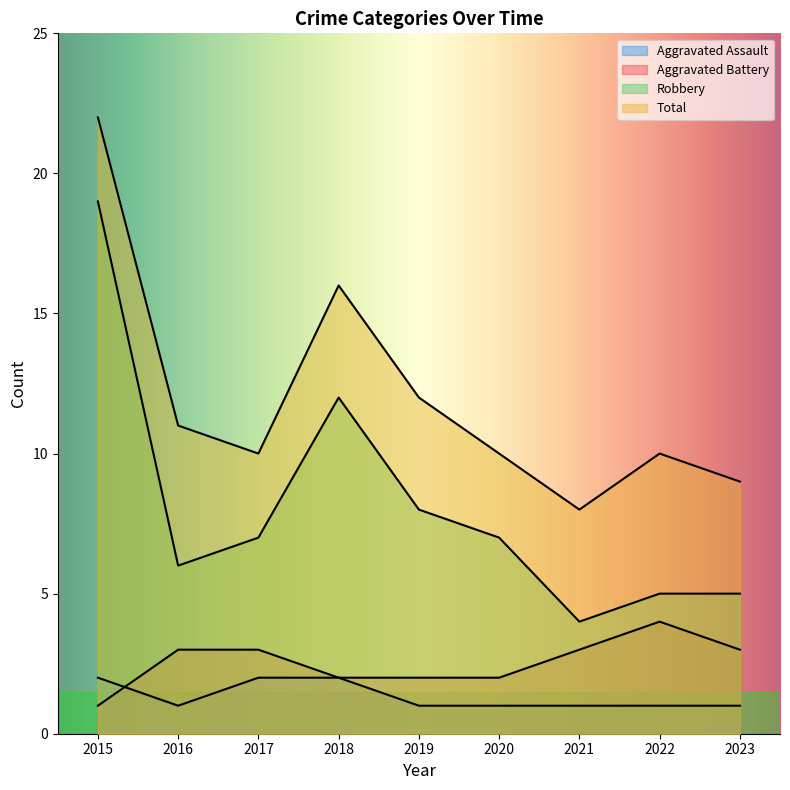

How many lines are shown in the chart?

4